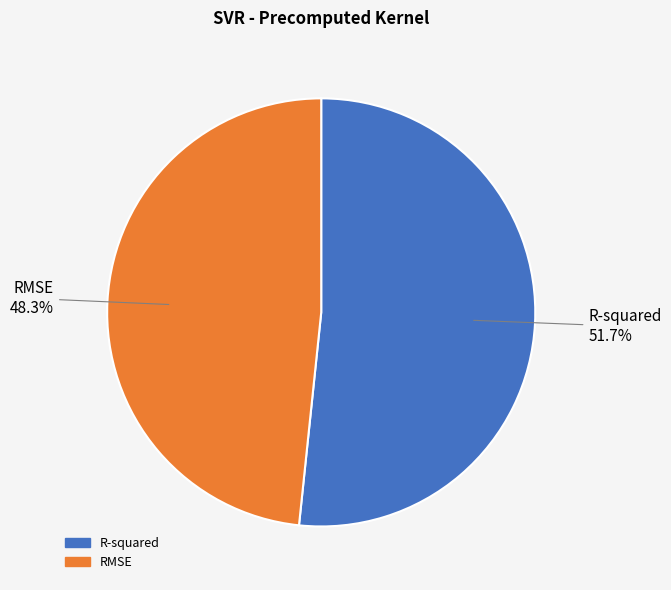

How many slices are in this pie chart?

2